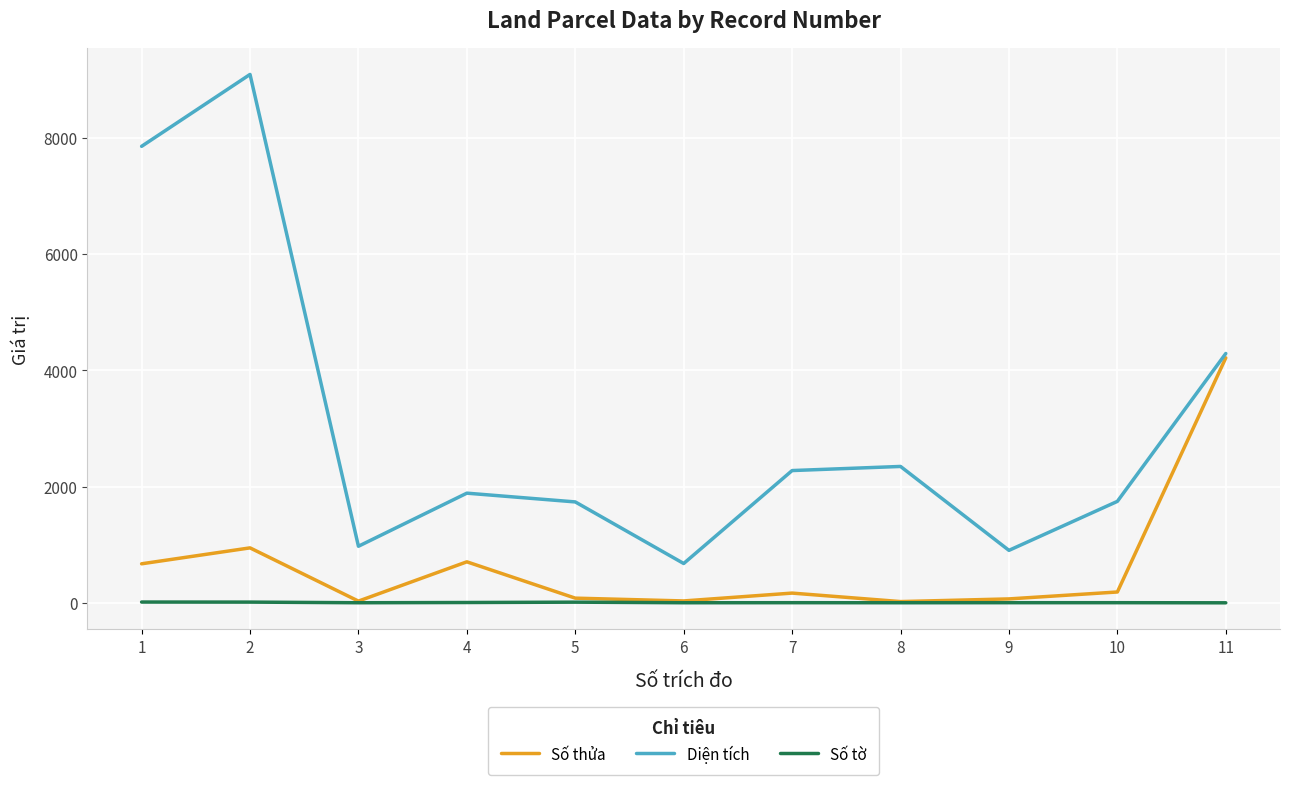

Is the value of Diện tích at 6 greater than the value of Số thửa at 6?

Yes